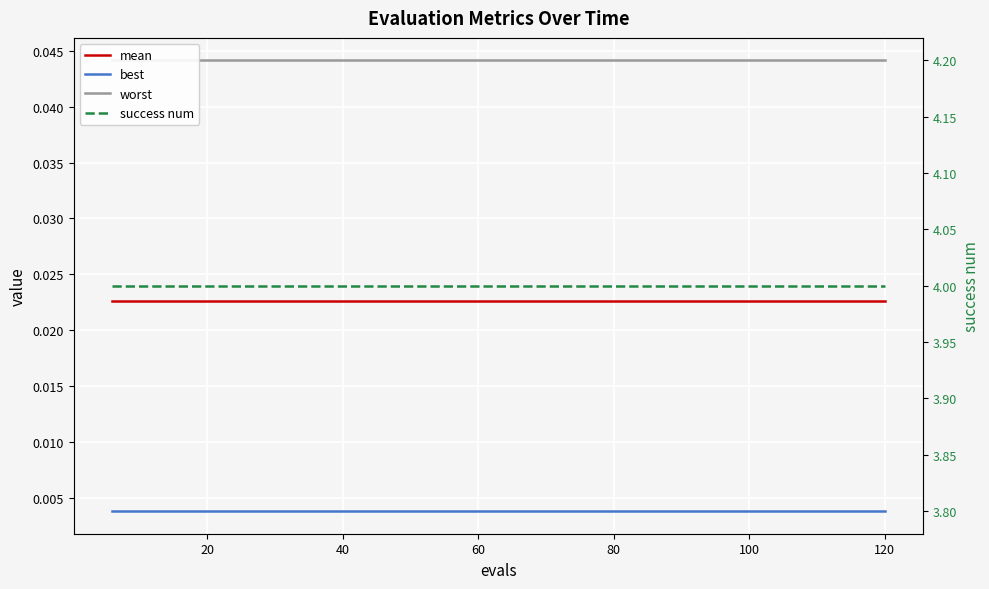

True or false: best has more than 1 interior local peaks.

False